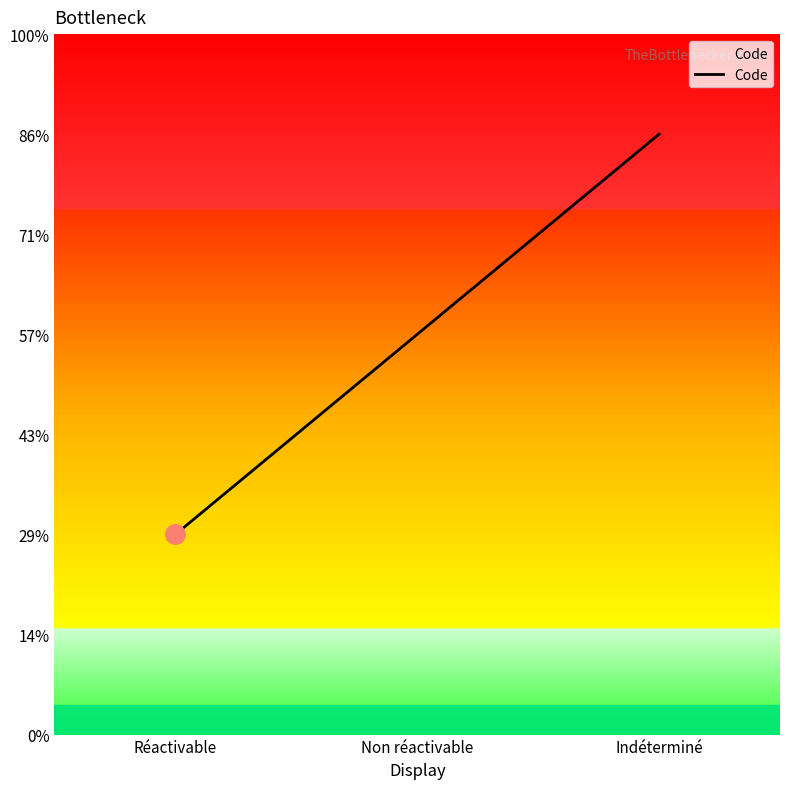

Rank the categories by value from lowest to highest.

Réactivable, Non réactivable, Indéterminé